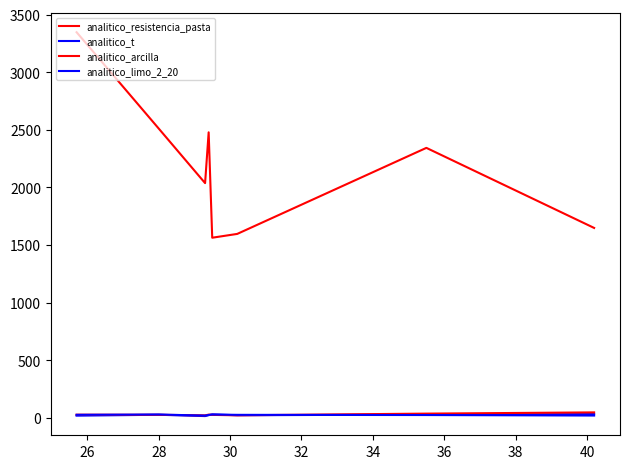

Does the chart display data point markers on the line(s)?

No